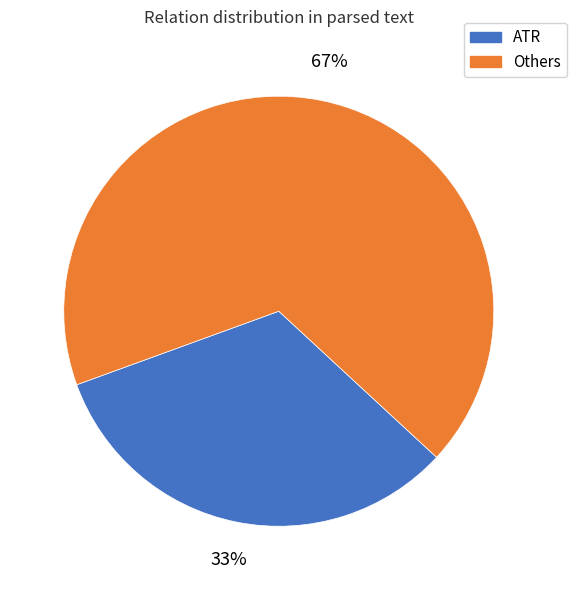

Does any single category account for the majority?

Yes